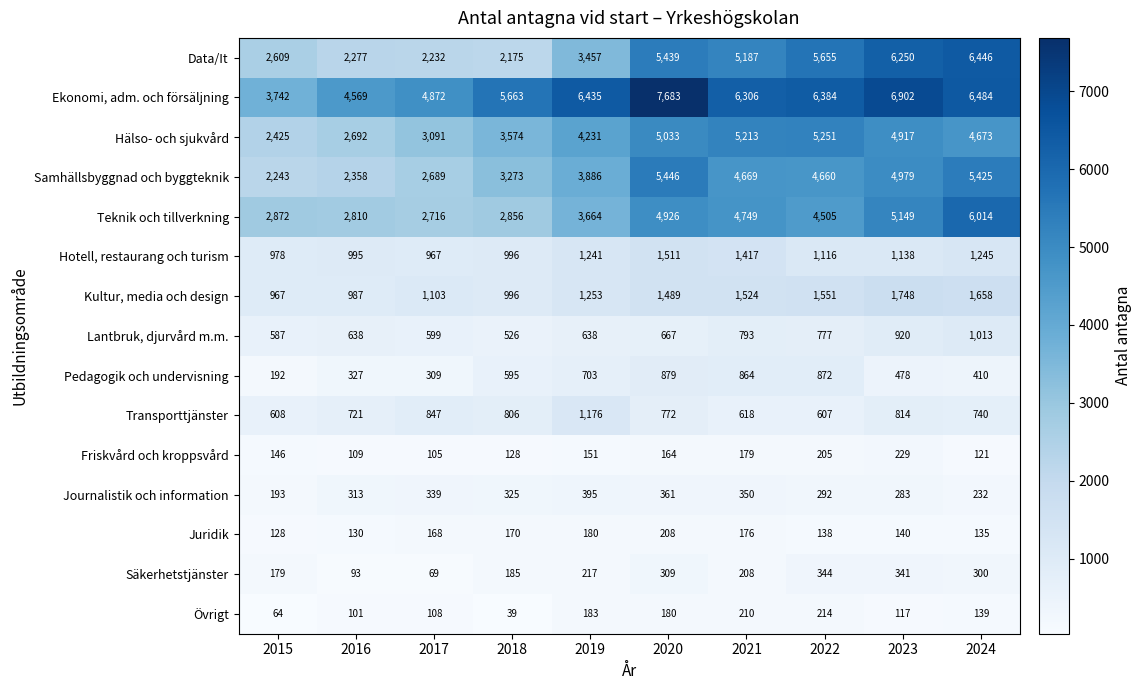

At 2022, list the series in order from largest to smallest.

Ekonomi, adm. och försäljning, Data/It, Hälso- och sjukvård, Samhällsbyggnad och byggteknik, Teknik och tillverkning, Kultur, media och design, Hotell, restaurang och turism, Pedagogik och undervisning, Lantbruk, djurvård m.m., Transporttjänster, Säkerhetstjänster, Journalistik och information, Övrigt, Friskvård och kroppsvård, Juridik